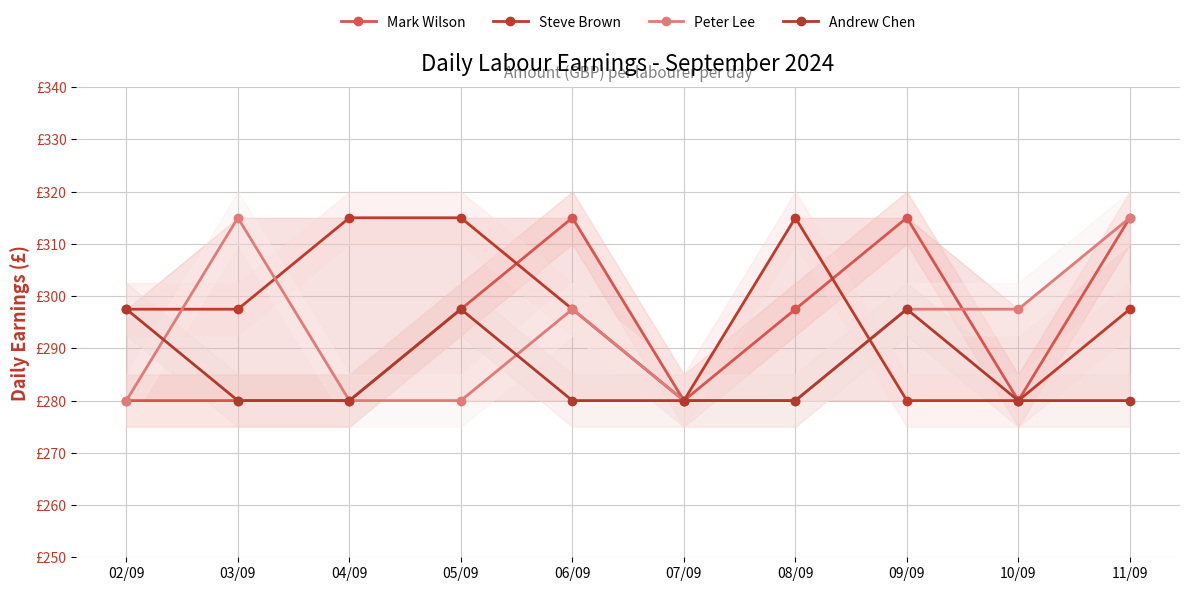

Is the value of Mark Wilson at 03/09 greater than the value of Steve Brown at 03/09?

No